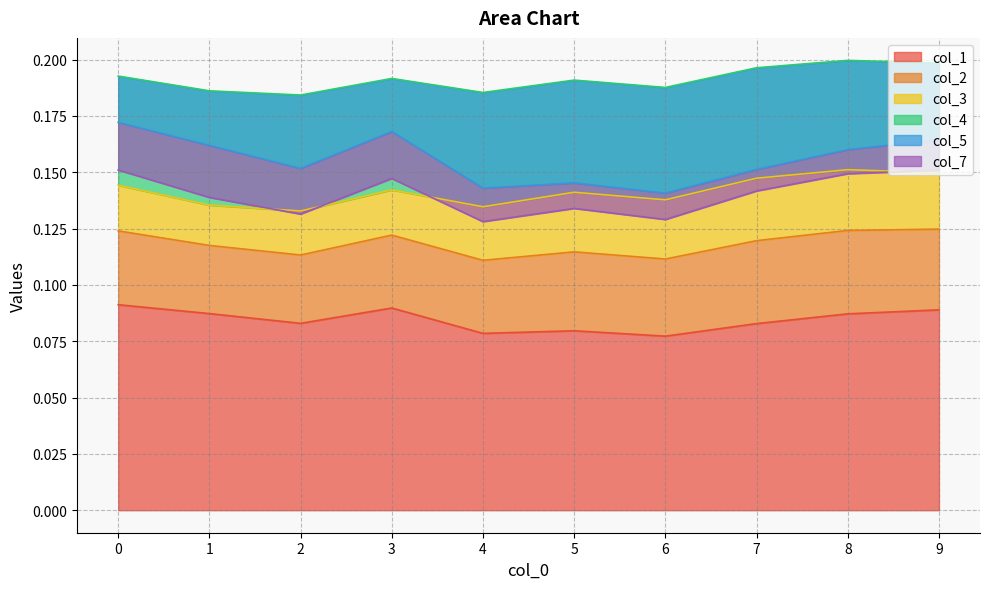

At which label does col_3 reach its minimum?

1